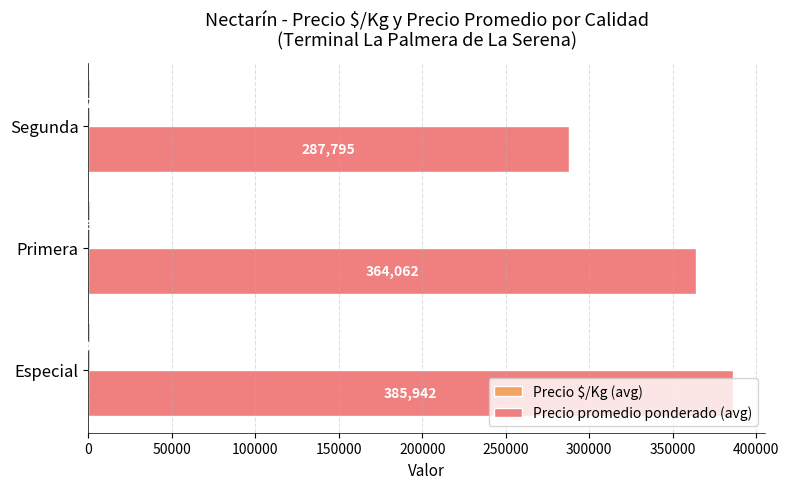

The value of Precio promedio ponderado (avg) at Especial is 385942. True or false?

True